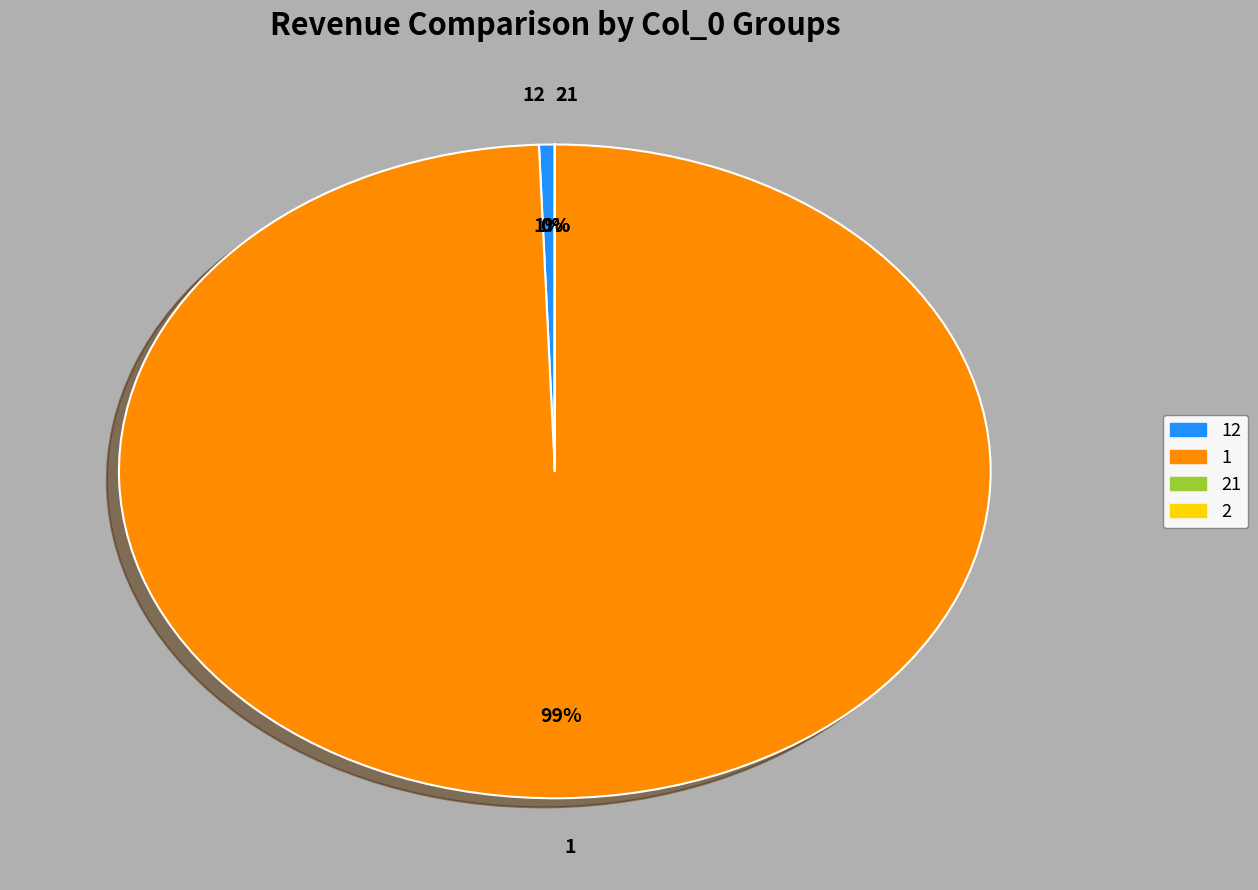

To the nearest percent, what percentage of the pie is 1?

99%